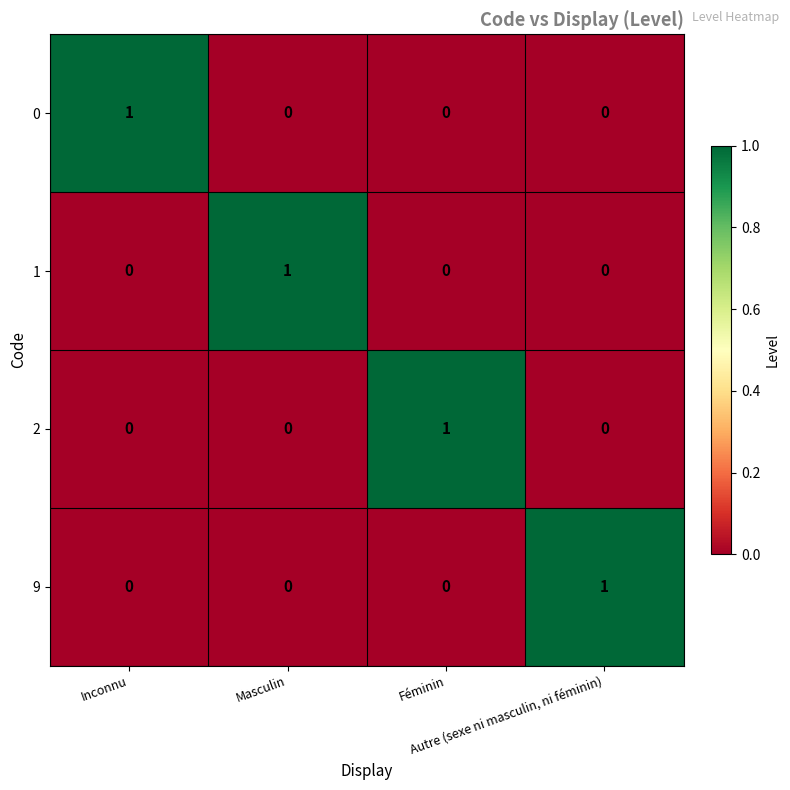

Count the 0 values in the range 0 to 1.

4